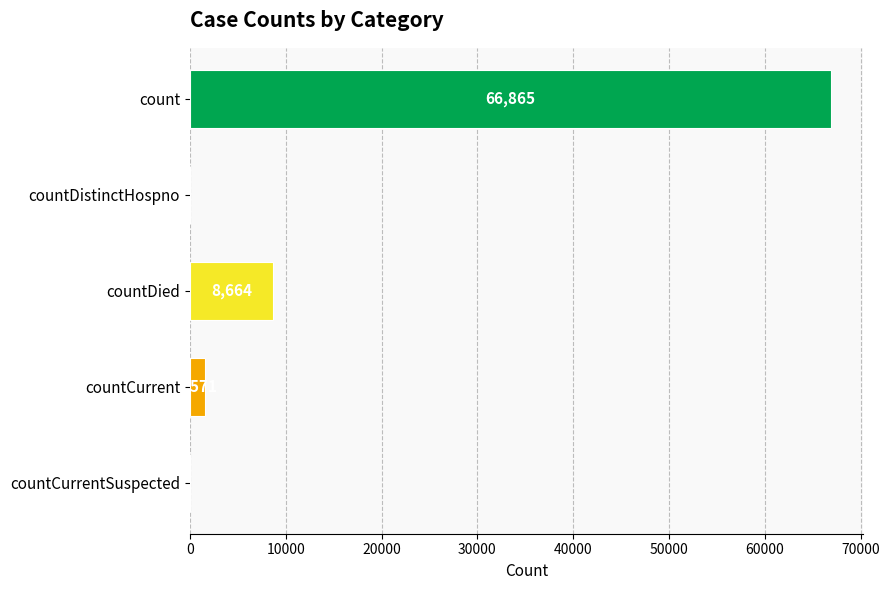

Where is the data nearest to the value 33432?

countDied